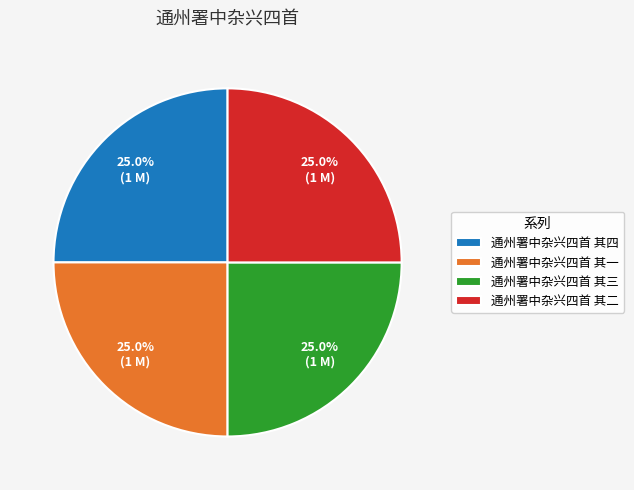

Is there a majority slice in this chart?

No